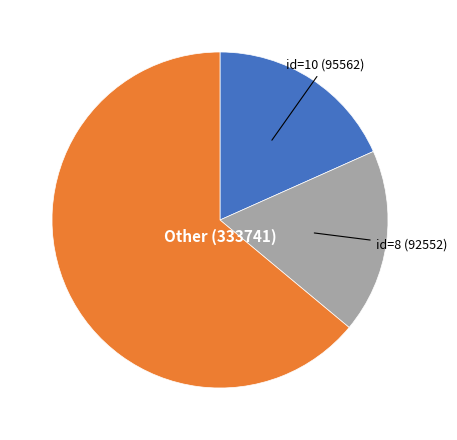

How many slices are in this pie chart?

3